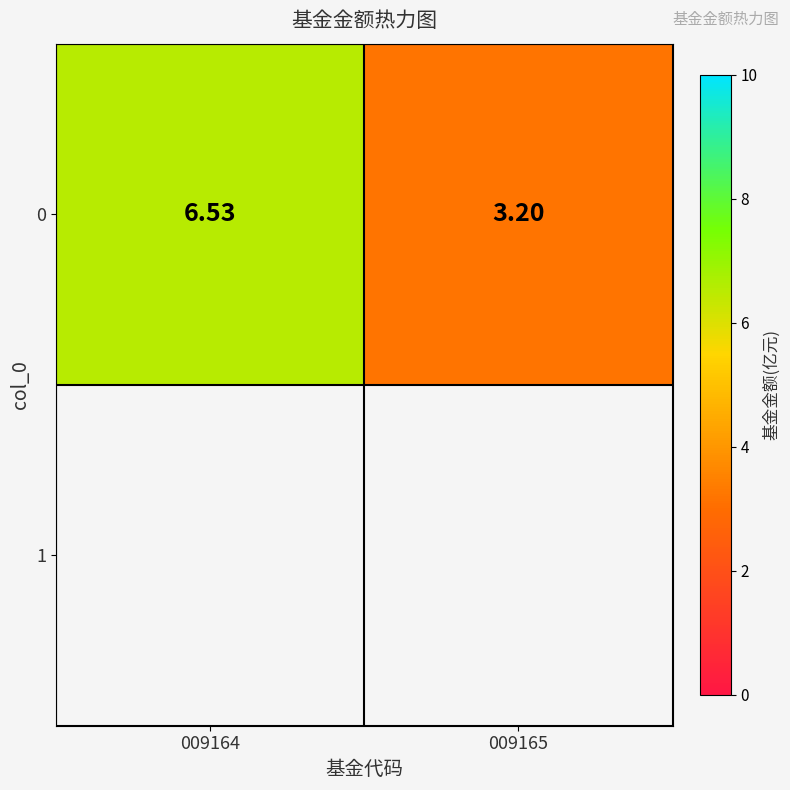

How many distinct data groups are displayed?

1